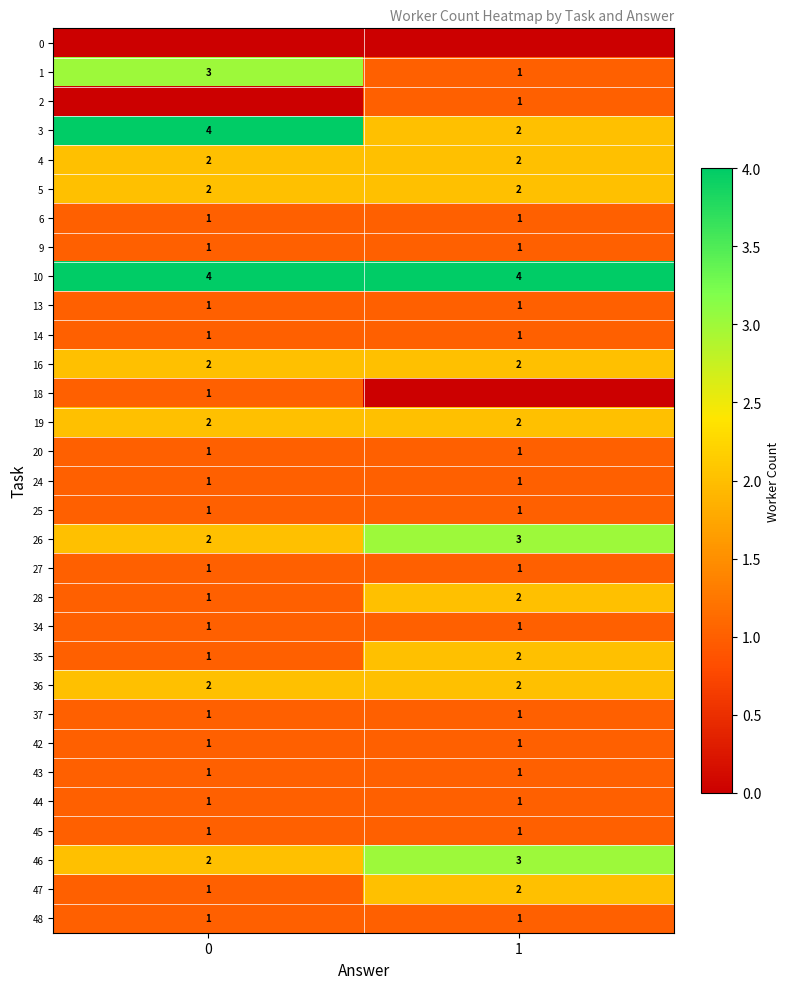

The 9 series shows 1 at 1. True or false?

True